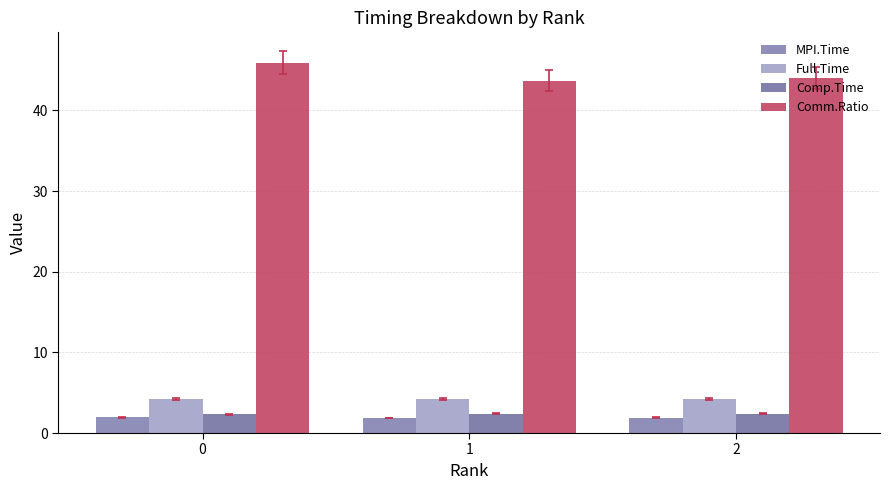

What are all the series names shown in the legend?

MPI.Time, Full.Time, Comp.Time, Comm.Ratio